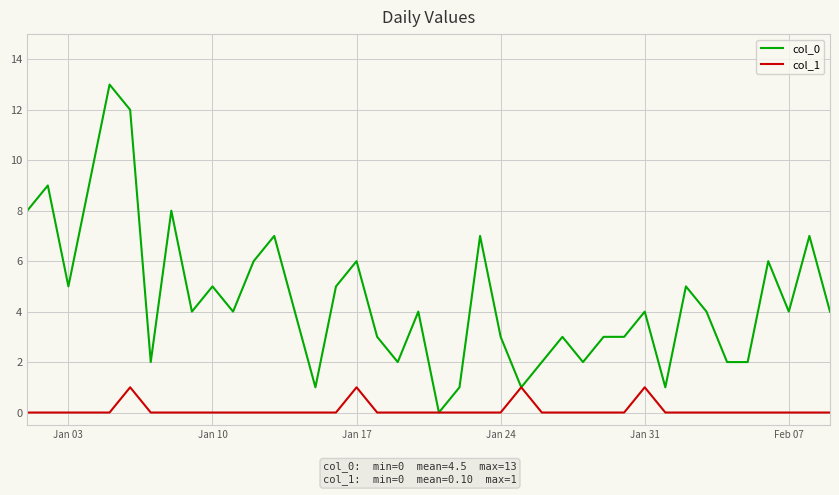

Which series has the largest total across all categories?

col_0